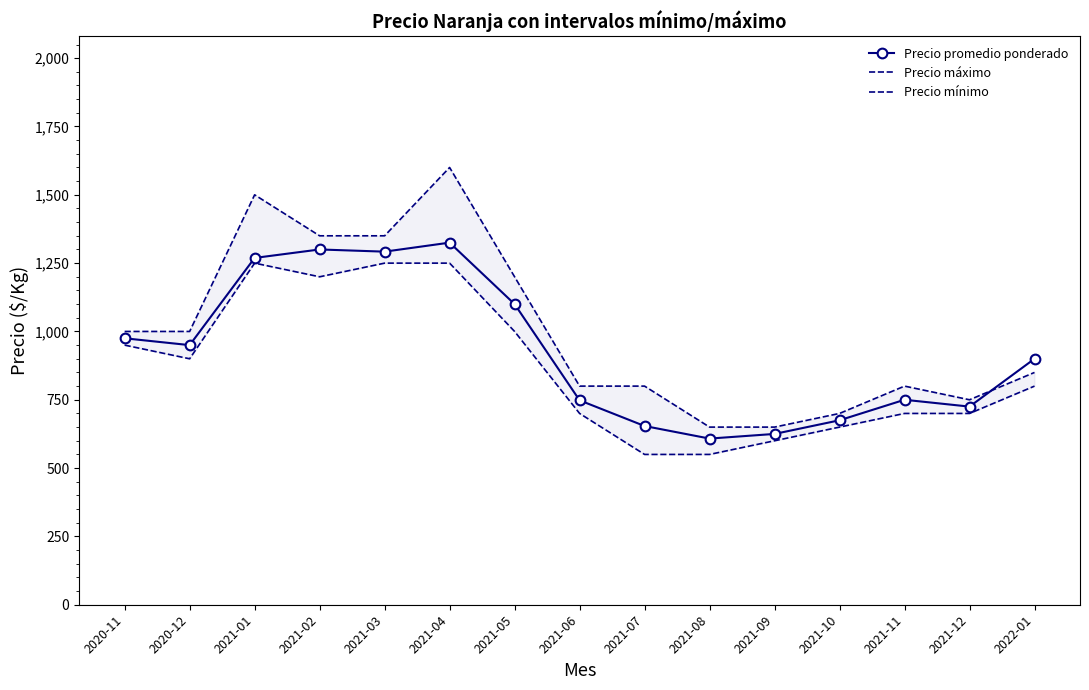

In Precio mínimo, how many points are higher than both neighbors (excluding endpoints)?

1